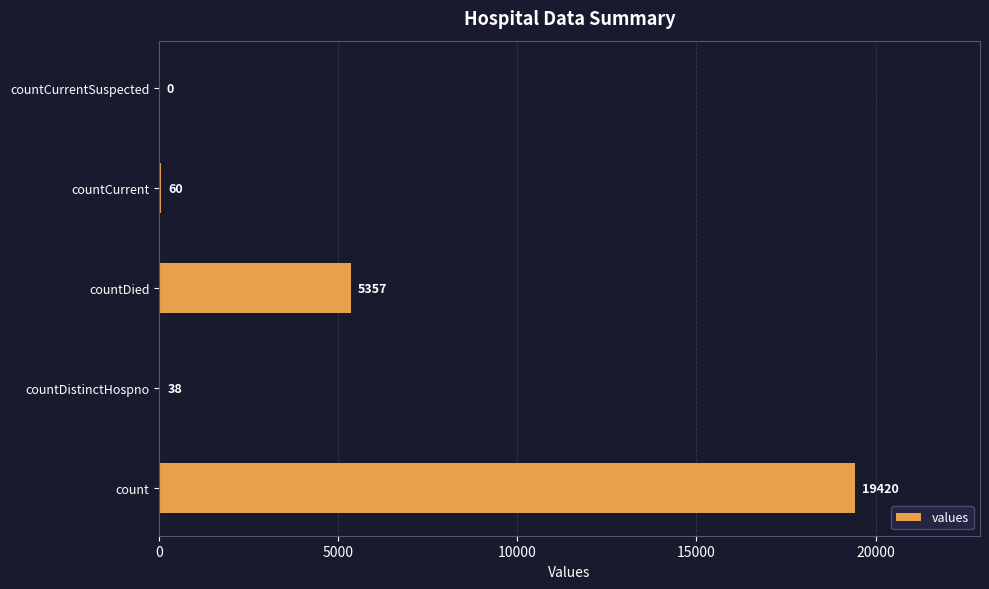

The value at count is 29537. True or false?

False